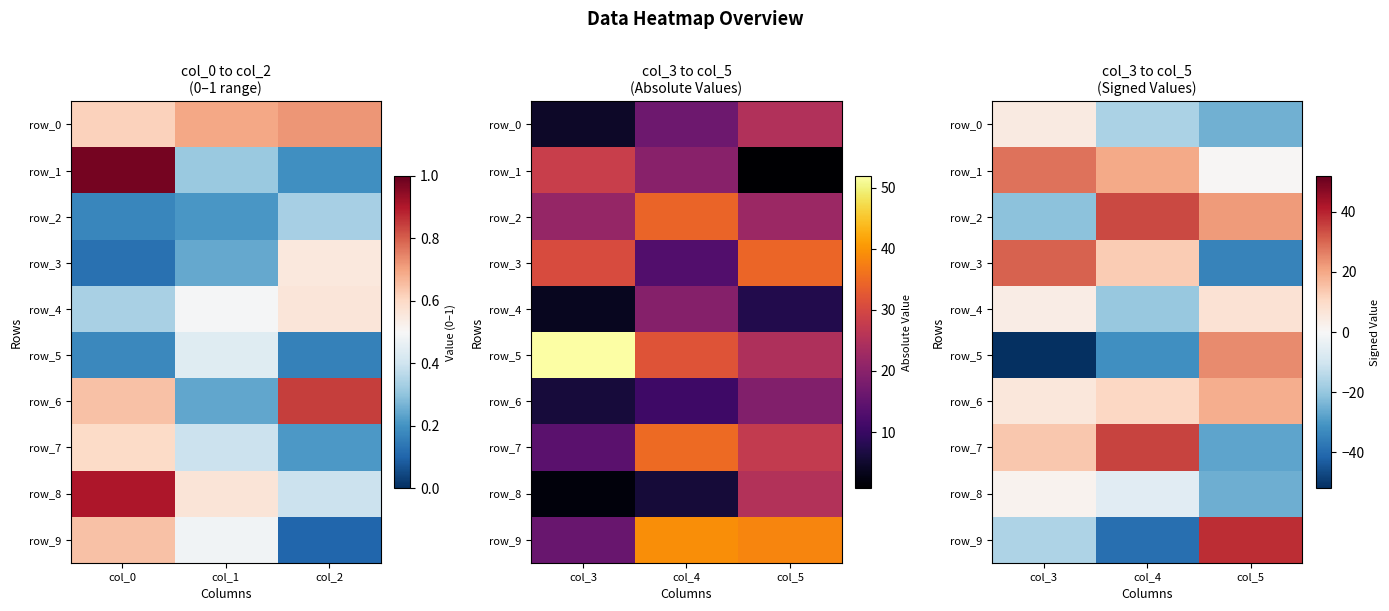

What is the sum of all row_6 values?

35.7